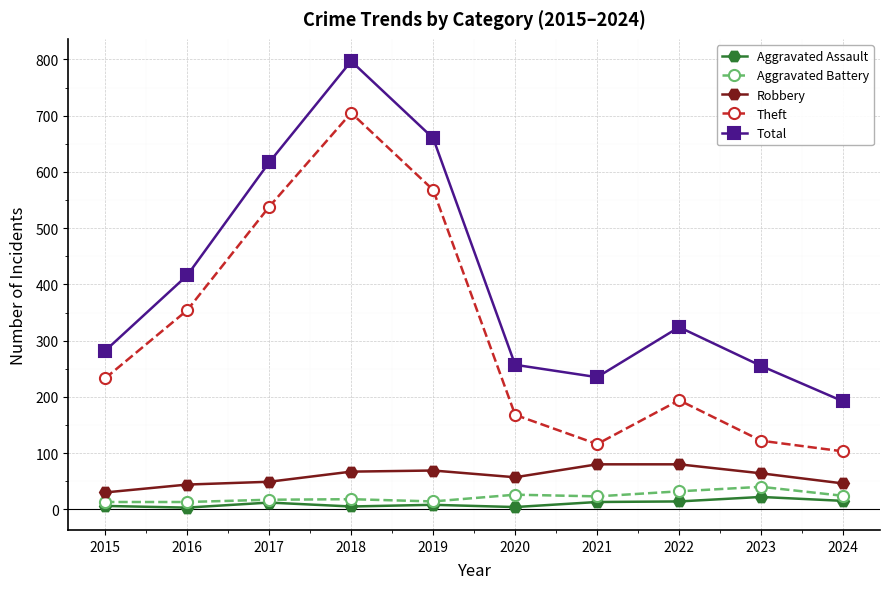

What is the sum of all Theft values?

3101